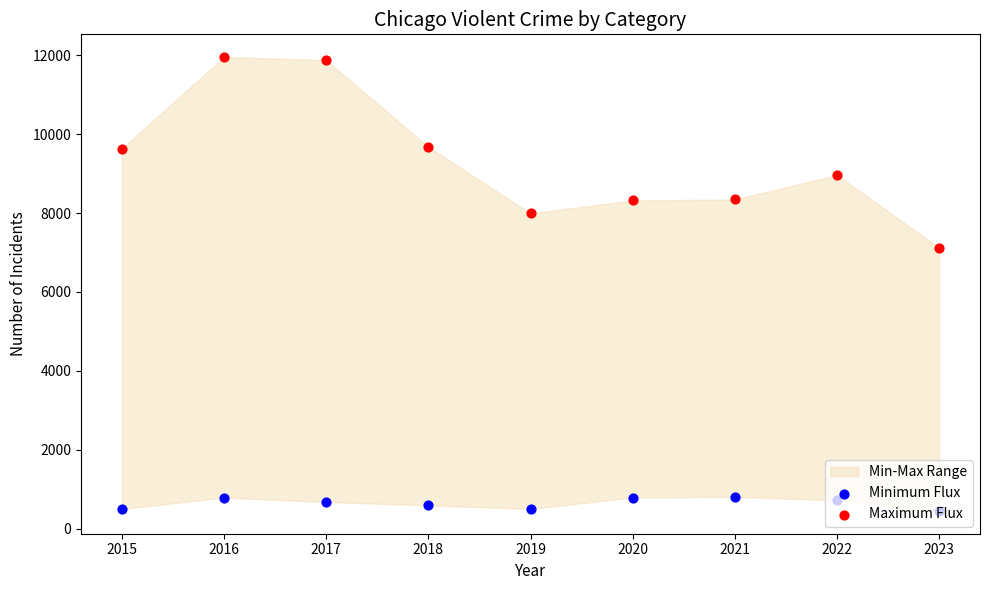

At which category is the sum across all series the highest?

2016